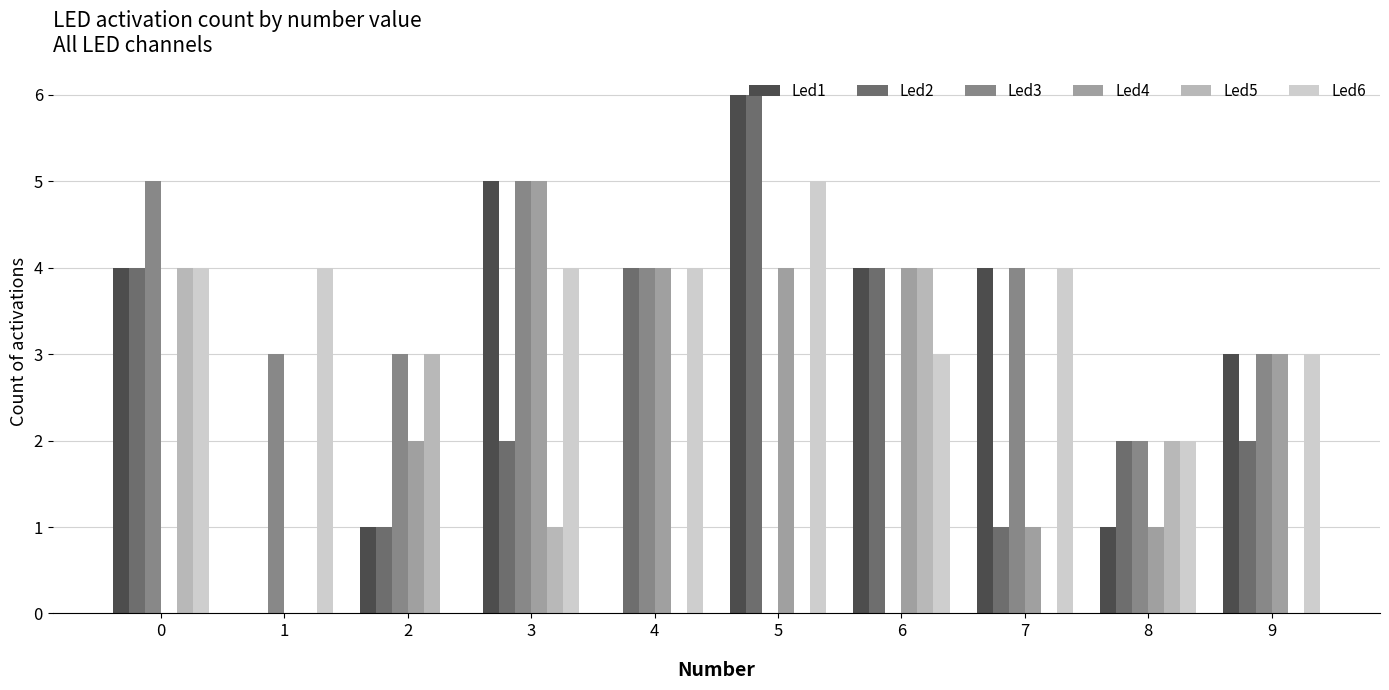

What is the average value of the Led3 series?

3